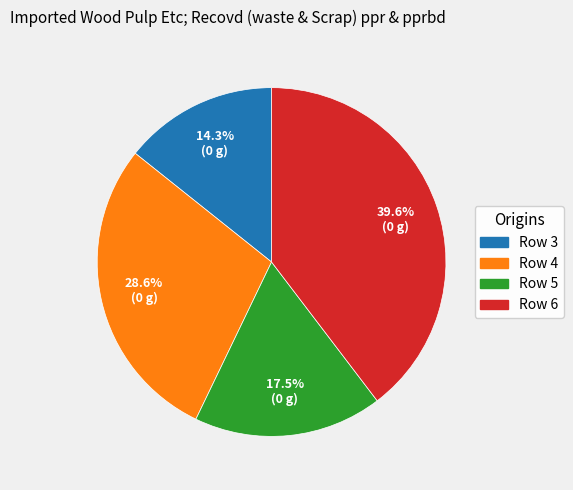

Is it true that Row 6 is 40% of the pie?

True